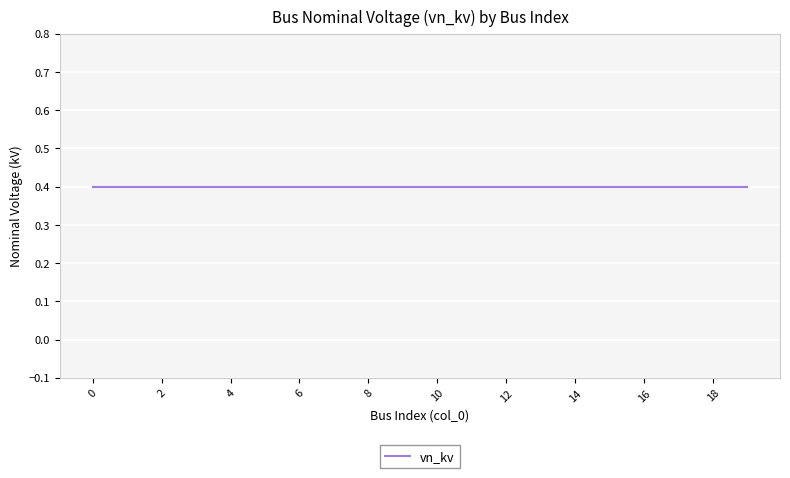

What is the difference between the col_0 values at 5 and 4?

1.0